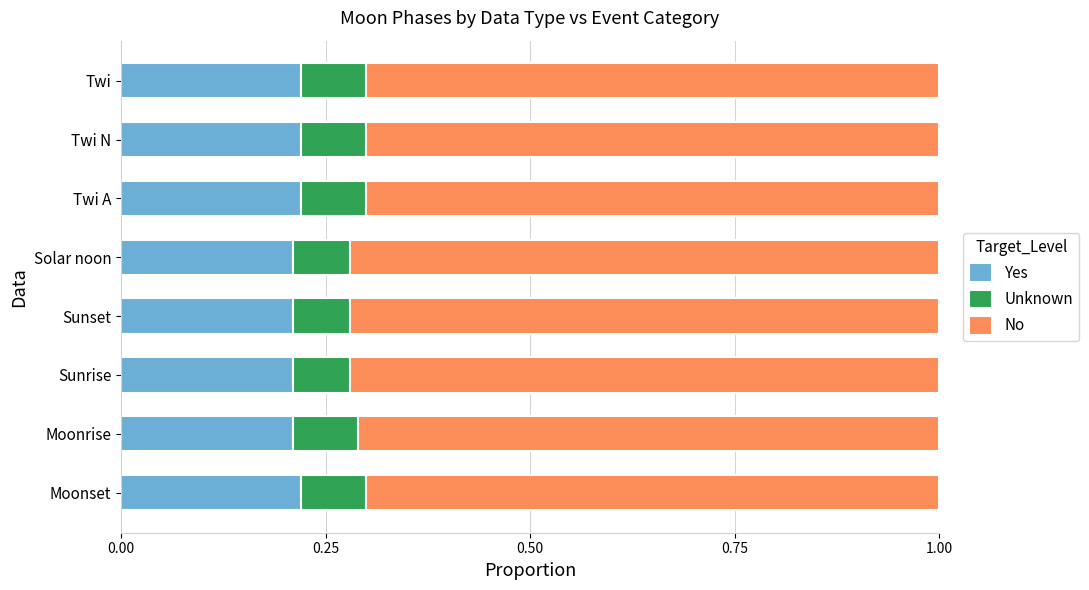

What is the total value across all series at Twi A?

1.0